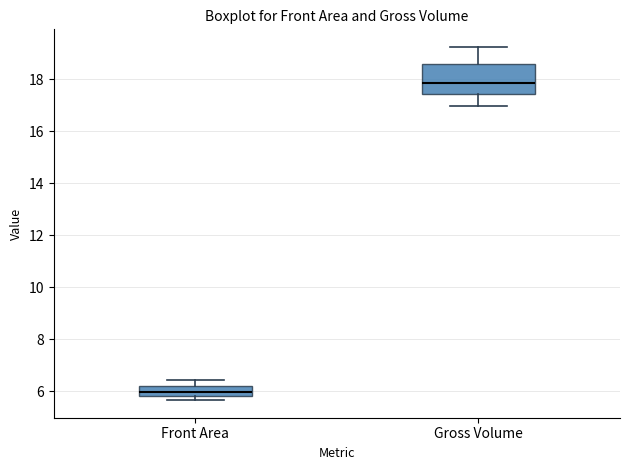

Which box's median line is the lowest?

Front Area